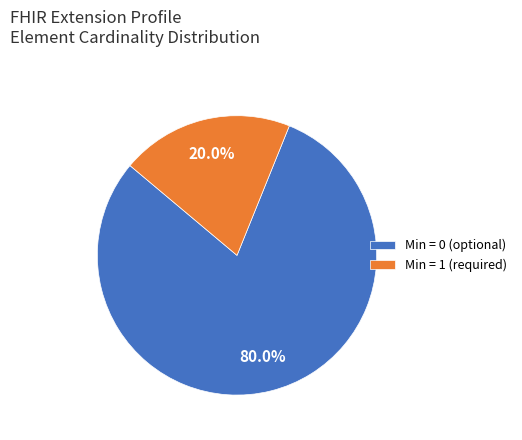

Does any single category account for the majority?

Yes